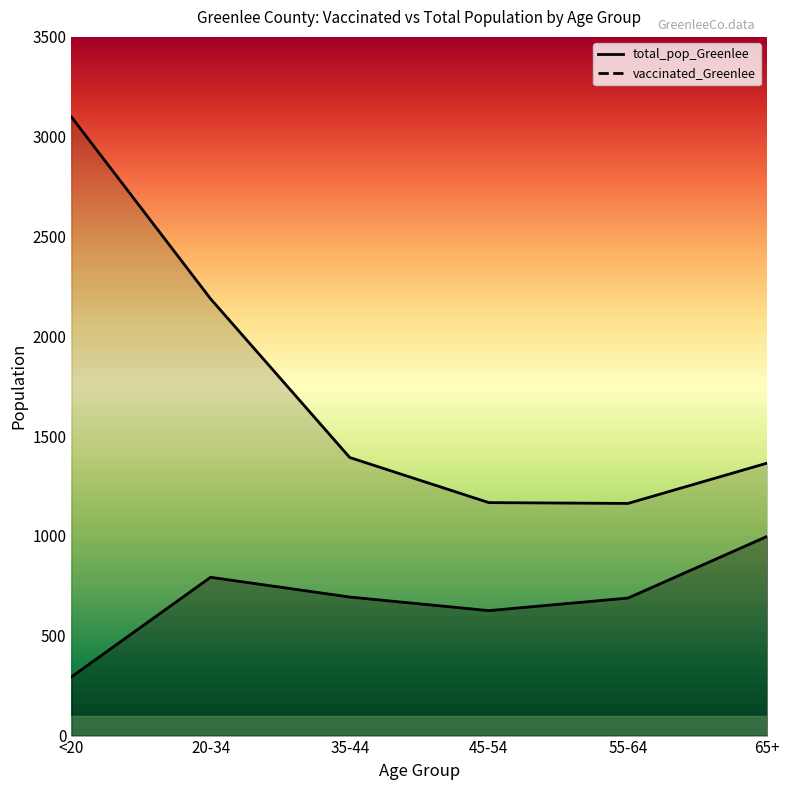

What is the maximum value shown in the chart?

3099